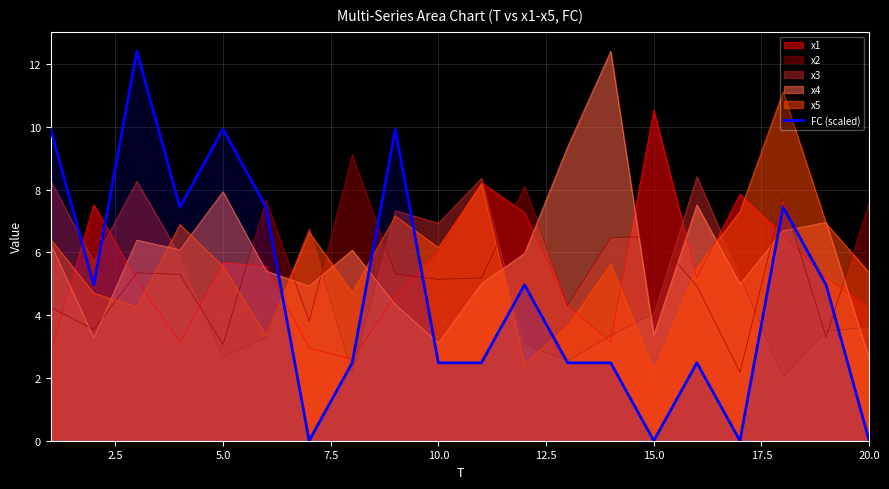

What is the total value across all series at 10.0?

29.9